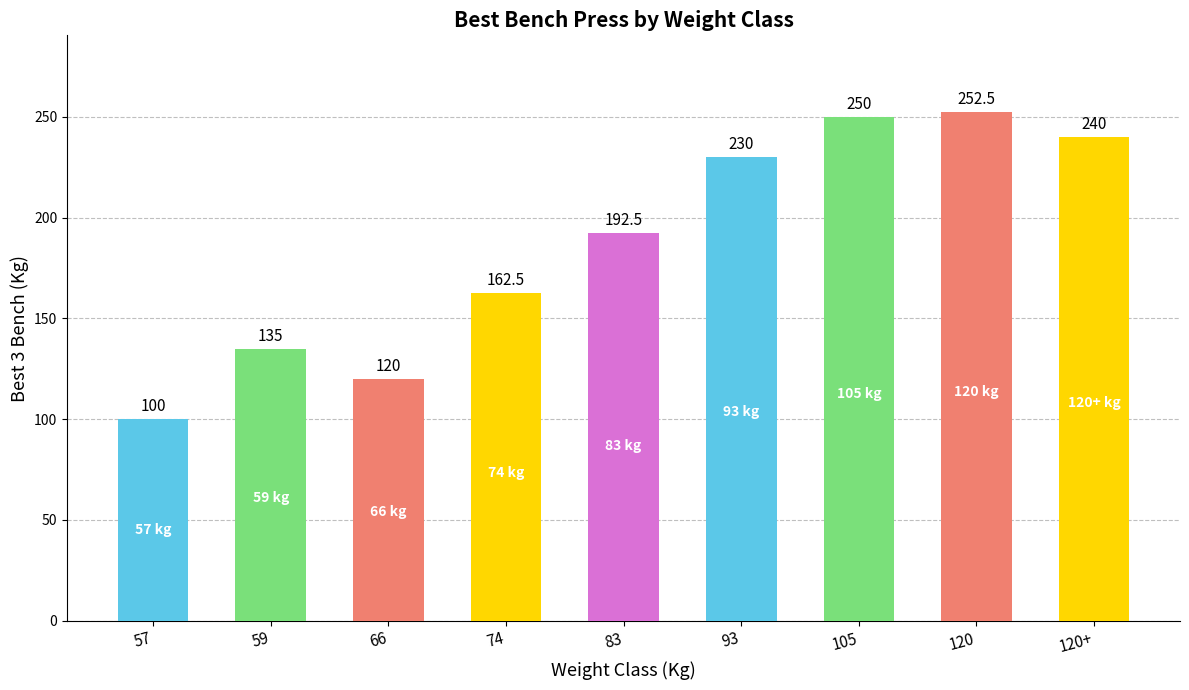

List the labels in order of value, smallest first.

57, 66, 59, 74, 83, 93, 120+, 105, 120